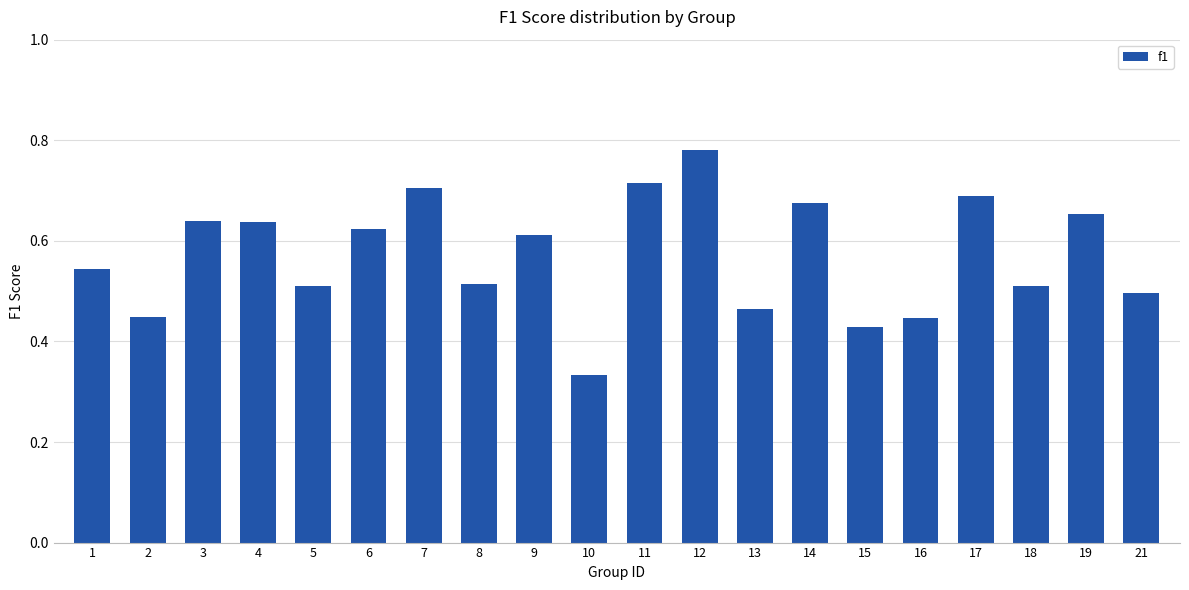

Which has a higher value, 3 or 14?

14